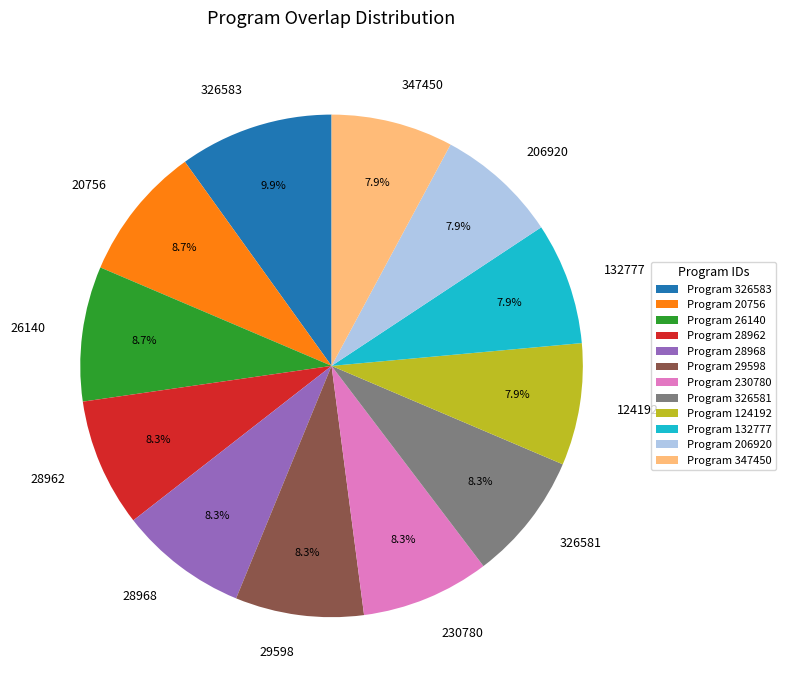

To the nearest percent, what portion does 347450 represent?

8%